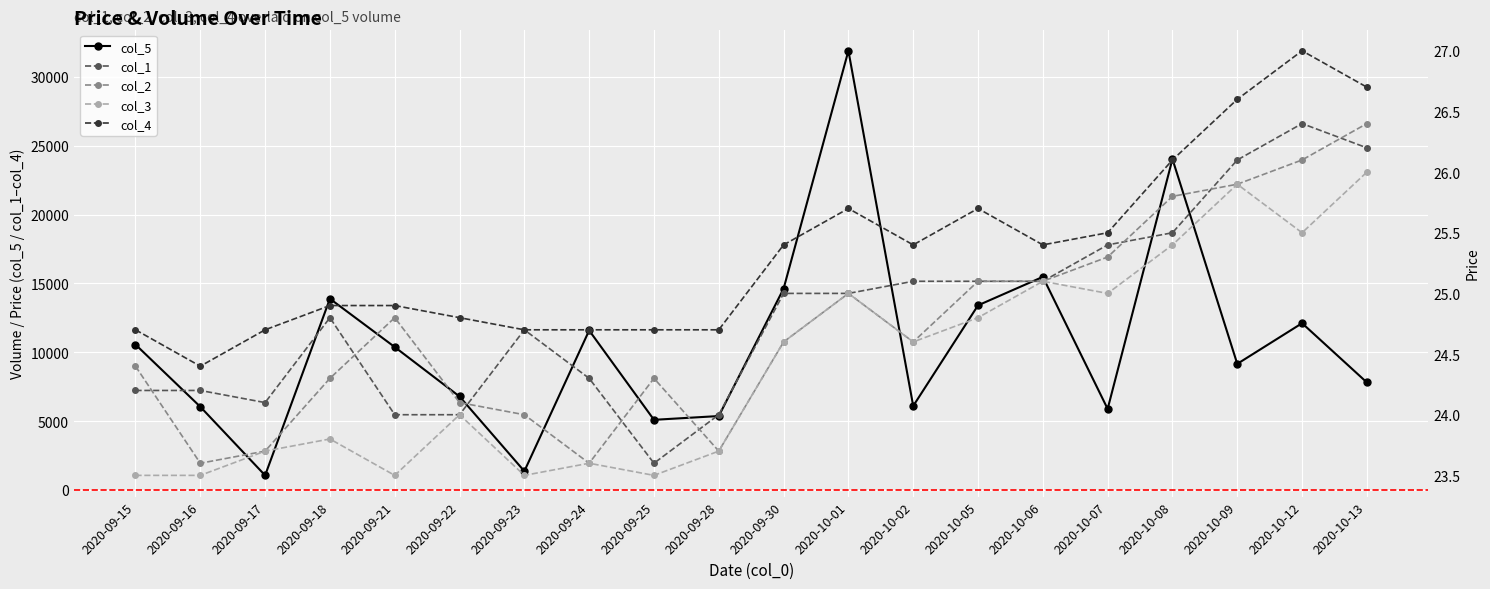

What is the difference between the maximum and minimum values in the col_2 series?

2.8